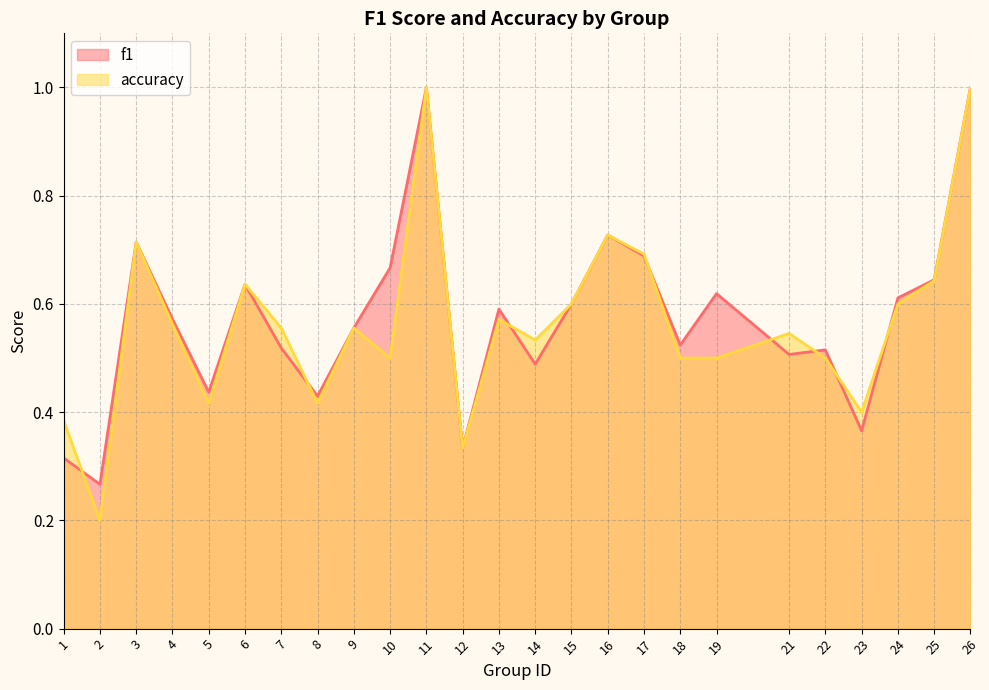

Where do accuracy and f1 first cross each other?

1 and 2